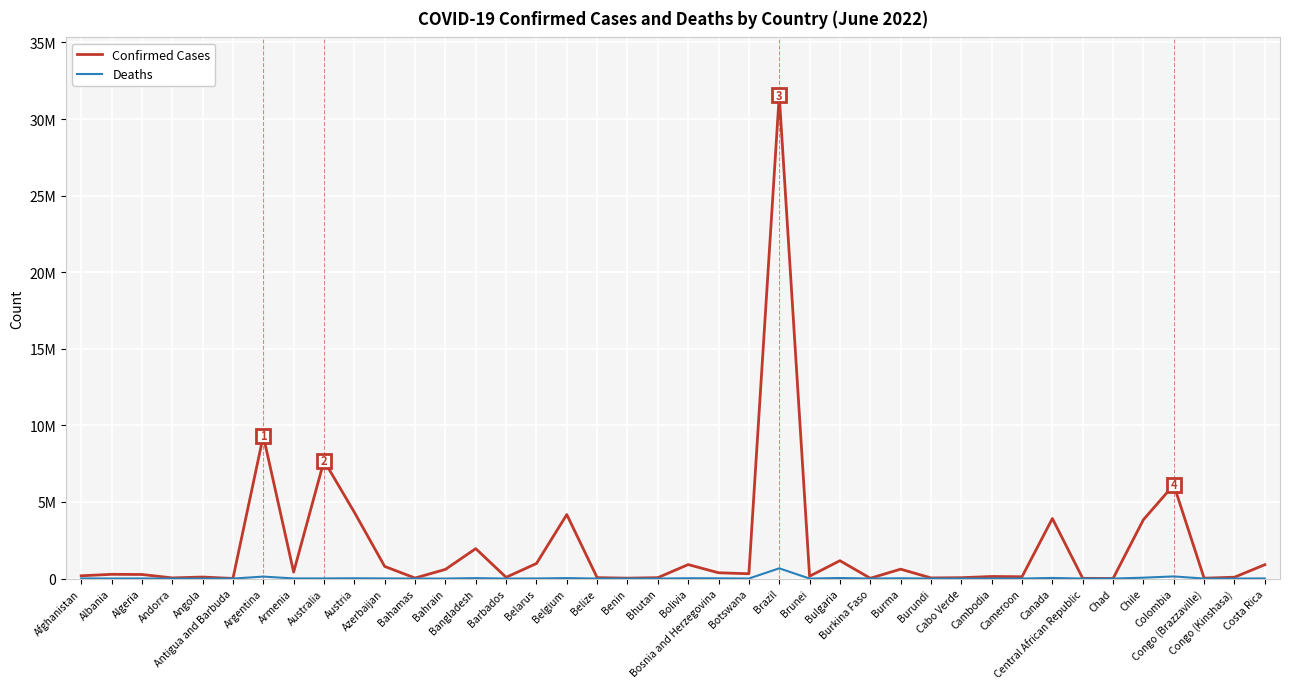

What are all the series names shown in the legend?

Confirmed Cases, Deaths